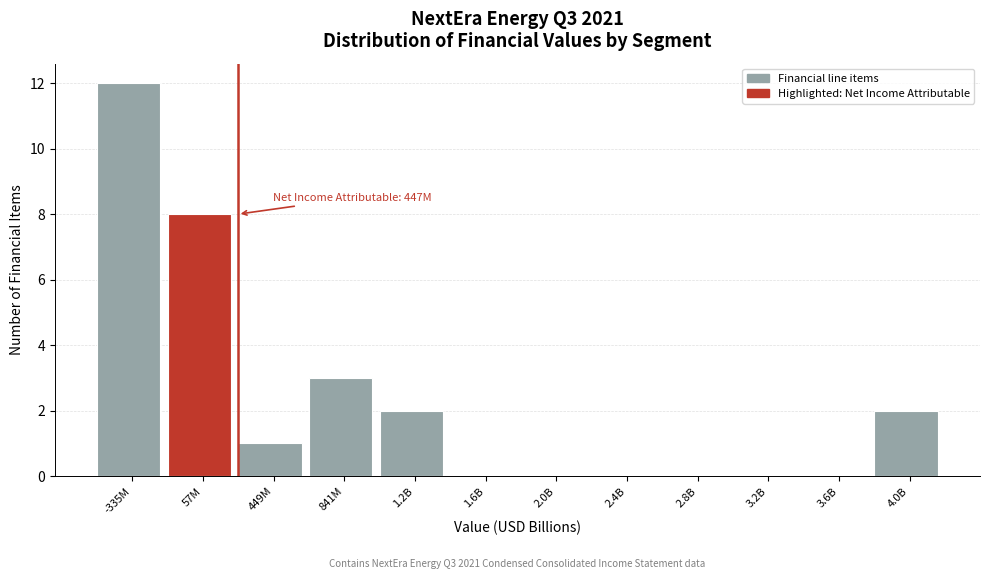

At which category does the chart reach its peak across all series?

-335M